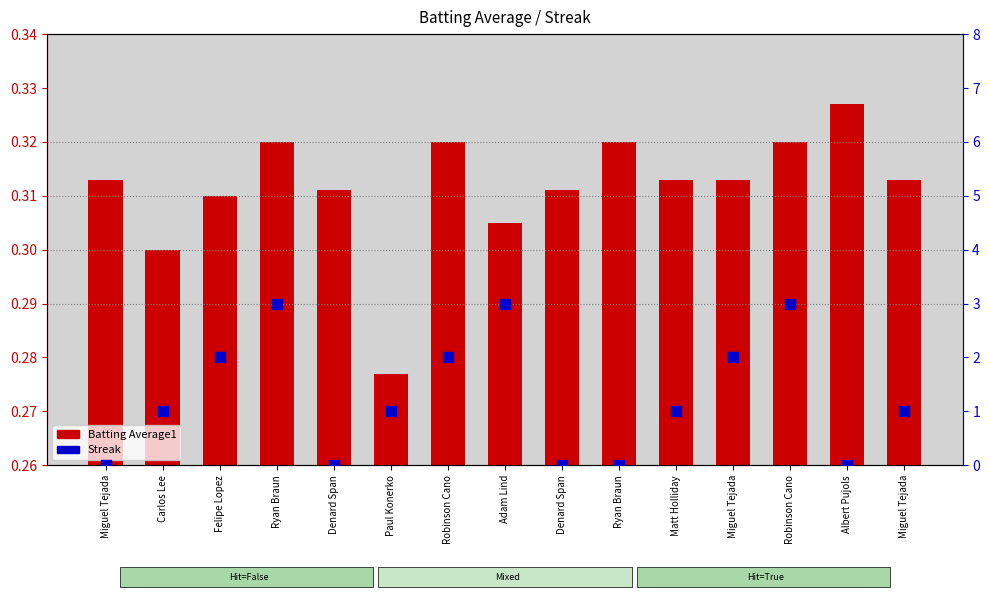

Which series has the largest total across all categories?

Streak